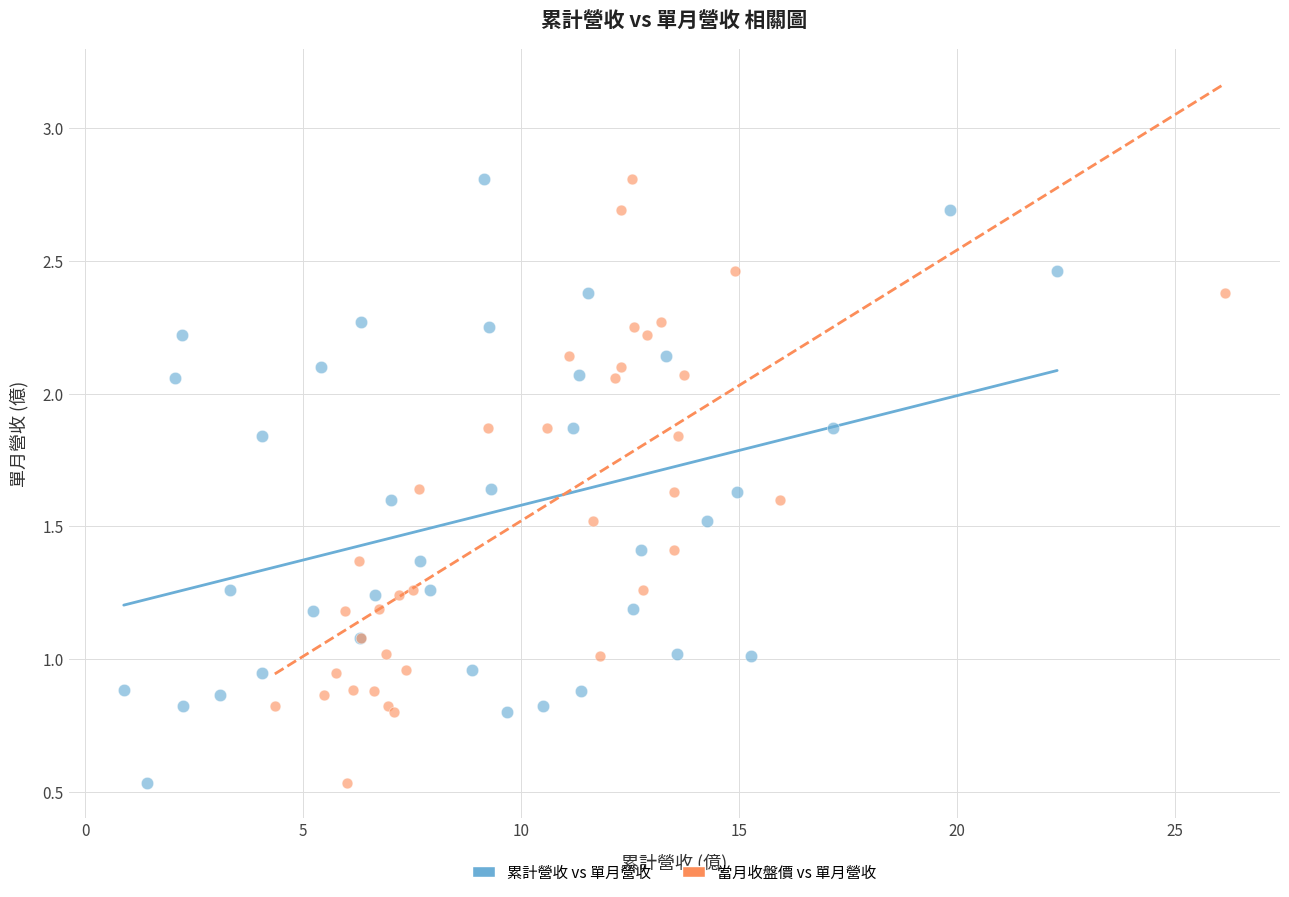

What are all the series names shown in the legend?

累計營收 vs 單月營收, 當月收盤價 vs 單月營收